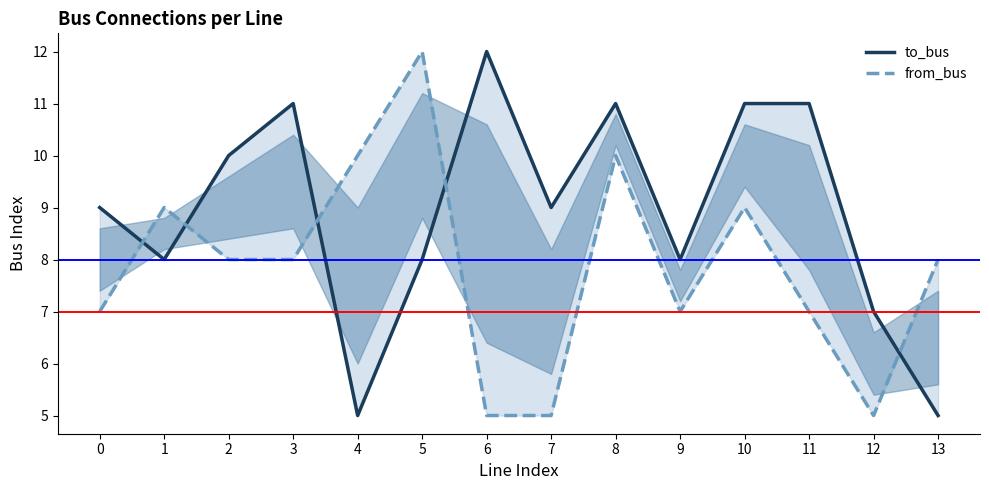

Is the value of from_bus at 1 greater than the value of to_bus at 8?

No